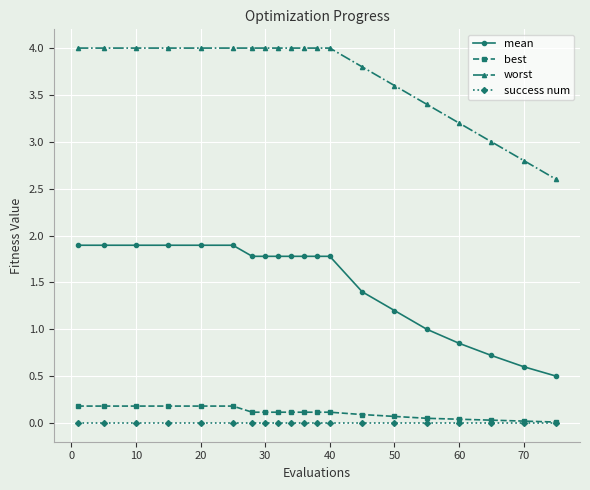

True or false: mean and worst intersect in this chart.

False